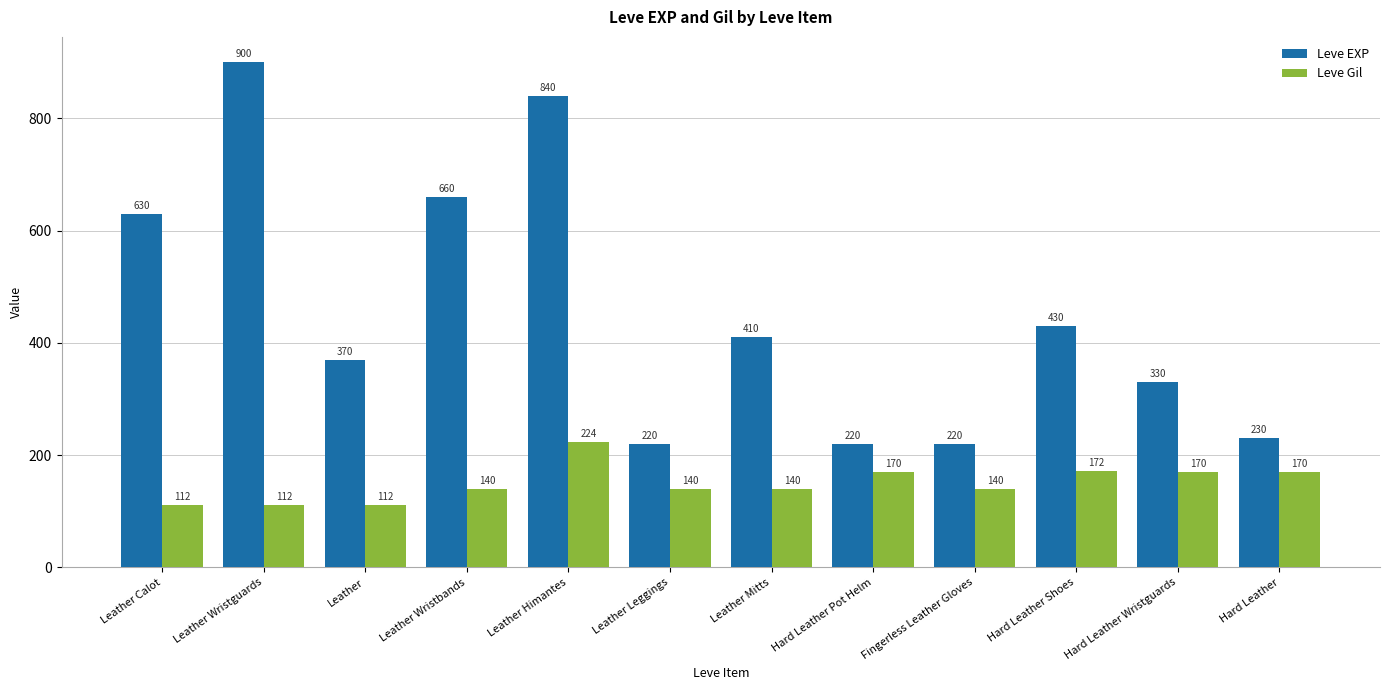

How many groups of bars are there?

12